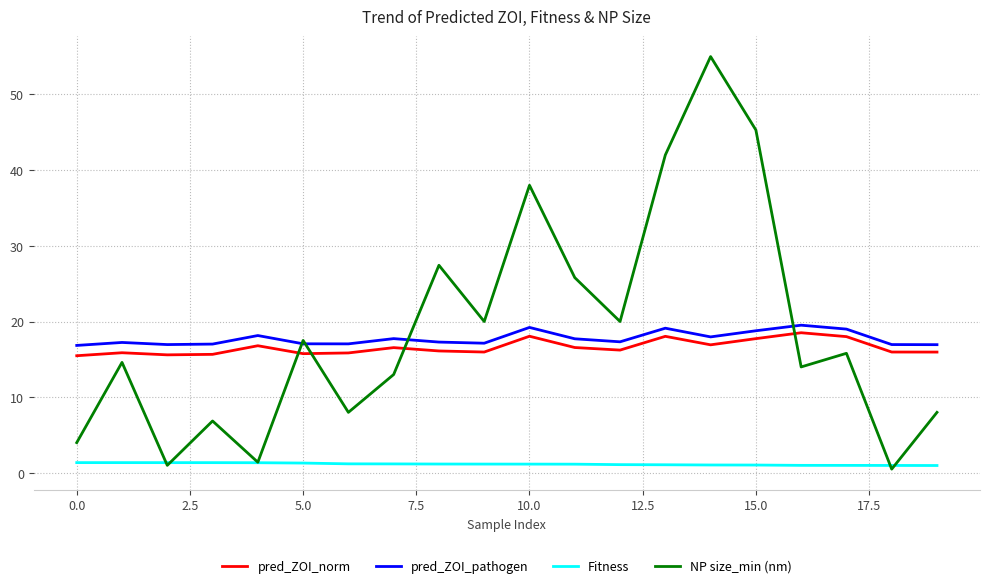

Which series has the widest spread of values?

NP size_min (nm)